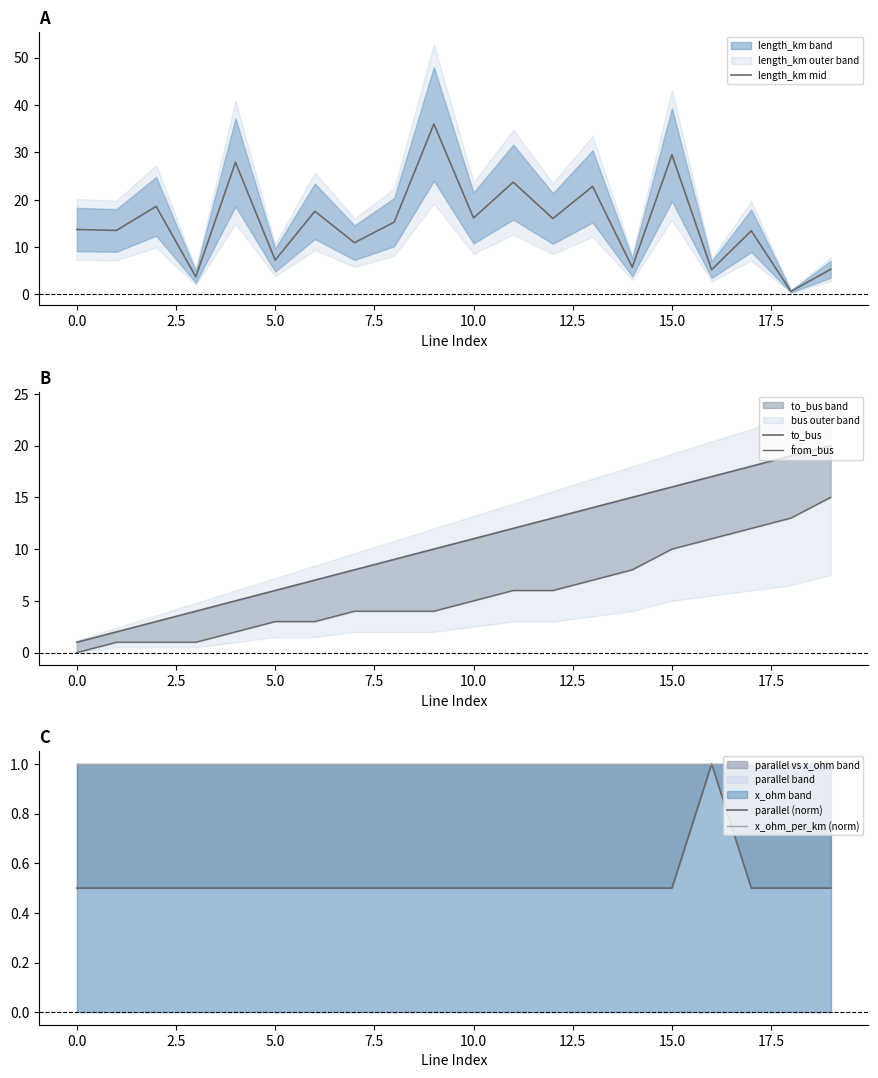

Reading right to left, list all the values displayed in this chart.

length_km mid: 5.3	0.6	13.4	5.2	29.5	5.7	22.8	16.0	23.7	16.1	36.0	15.3	10.9	17.6	7.2	27.9	3.7	18.6	13.5	13.7
to_bus: 20.0	19.0	18.0	17.0	16.0	15.0	14.0	13.0	12.0	11.0	10.0	9.0	8.0	7.0	6.0	5.0	4.0	3.0	2.0	1.0
from_bus: 15.0	13.0	12.0	11.0	10.0	8.0	7.0	6.0	6.0	5.0	4.0	4.0	4.0	3.0	3.0	2.0	1.0	1.0	1.0	0.0
parallel (norm): 0.5	0.5	0.5	1.0	0.5	0.5	0.5	0.5	0.5	0.5	0.5	0.5	0.5	0.5	0.5	0.5	0.5	0.5	0.5	0.5
x_ohm_per_km (norm): 1.0	1.0	1.0	1.0	1.0	1.0	1.0	1.0	1.0	1.0	1.0	1.0	1.0	1.0	1.0	1.0	1.0	1.0	1.0	1.0